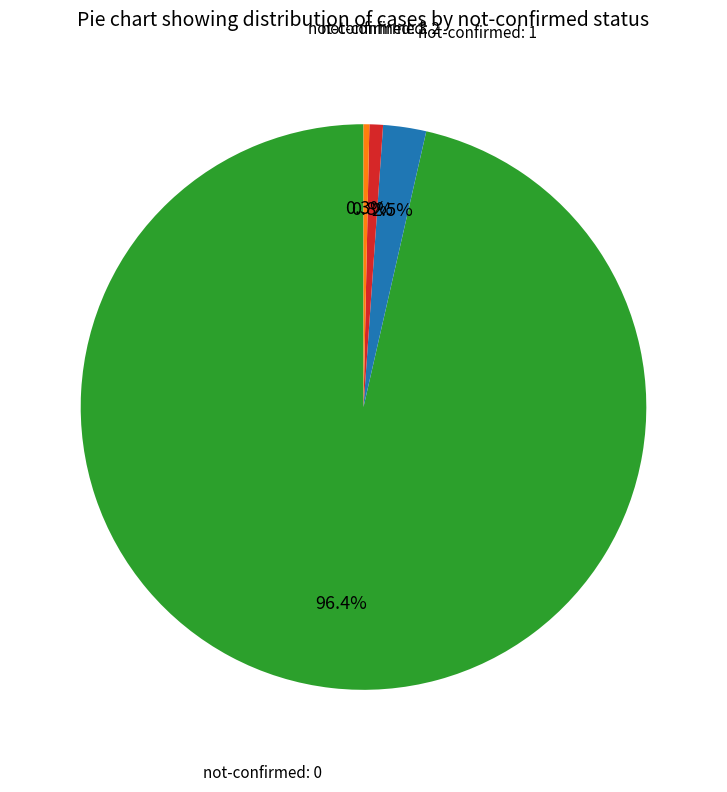

Rank the categories by value from lowest to highest.

not-confirmed: 1, not-confirmed: 2, 4, not-confirmed: 0, 5, 7, not-confirmed: 3, 6, 9, 8, 11, 10, 13, 12, 15, 16, 14, 17, 18, 19, 20, 21, 39, 37, 24, 34, 38, 23, 36, 22, 35, 31, 25, 30, 28, 26, 33, 29, 27, 32